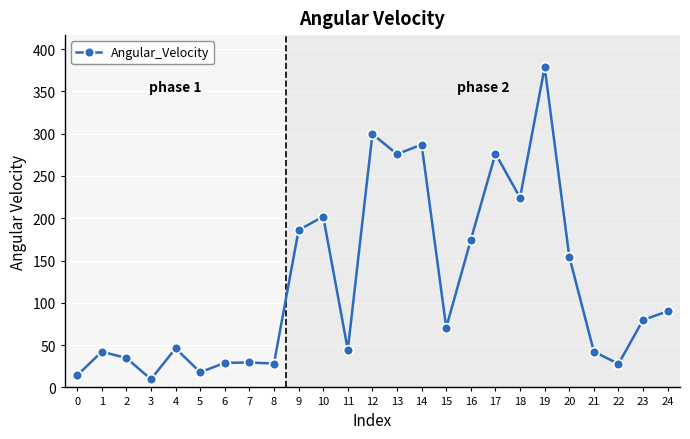

True or false: the data has more than 2 interior local peaks.

True